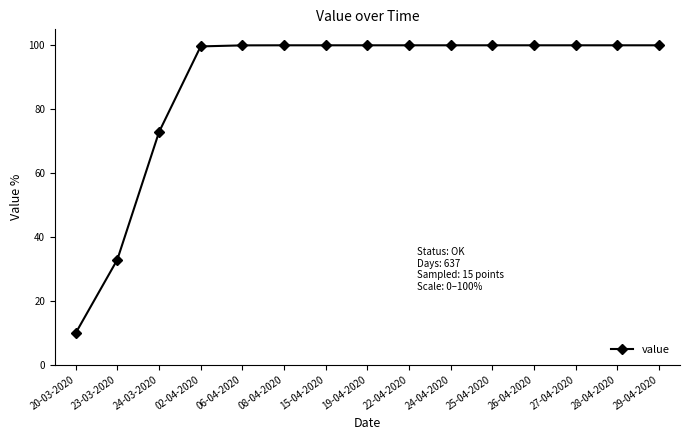

At which category does the chart reach its minimum across all series?

20-03-2020